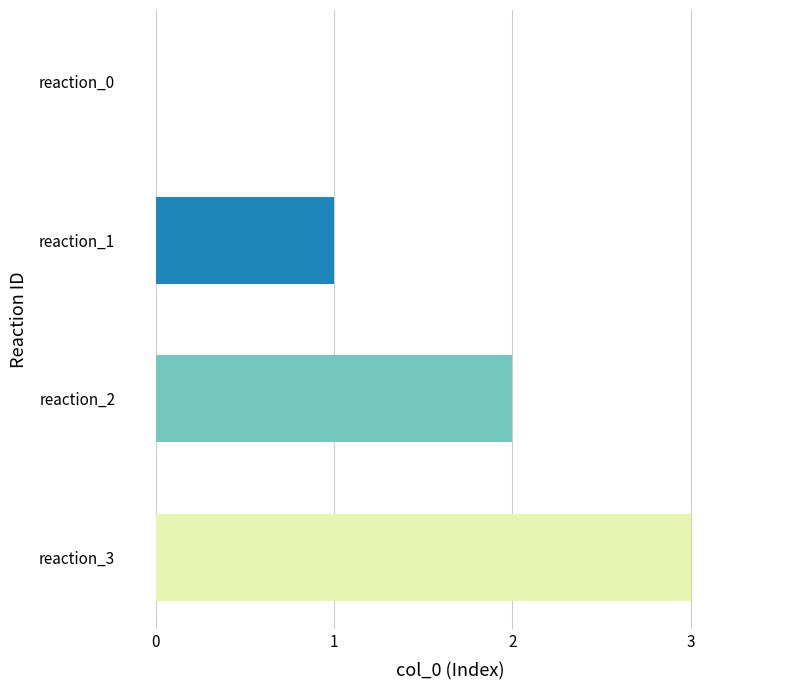

The value at reaction_2 is 3. True or false?

False